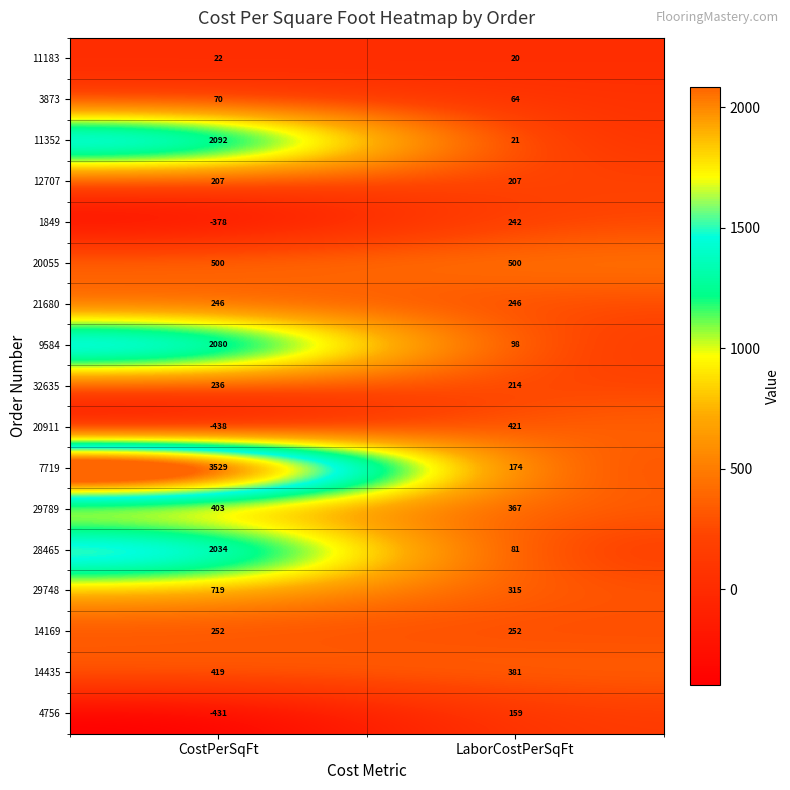

How many values in the 29789 series are below 403?

1